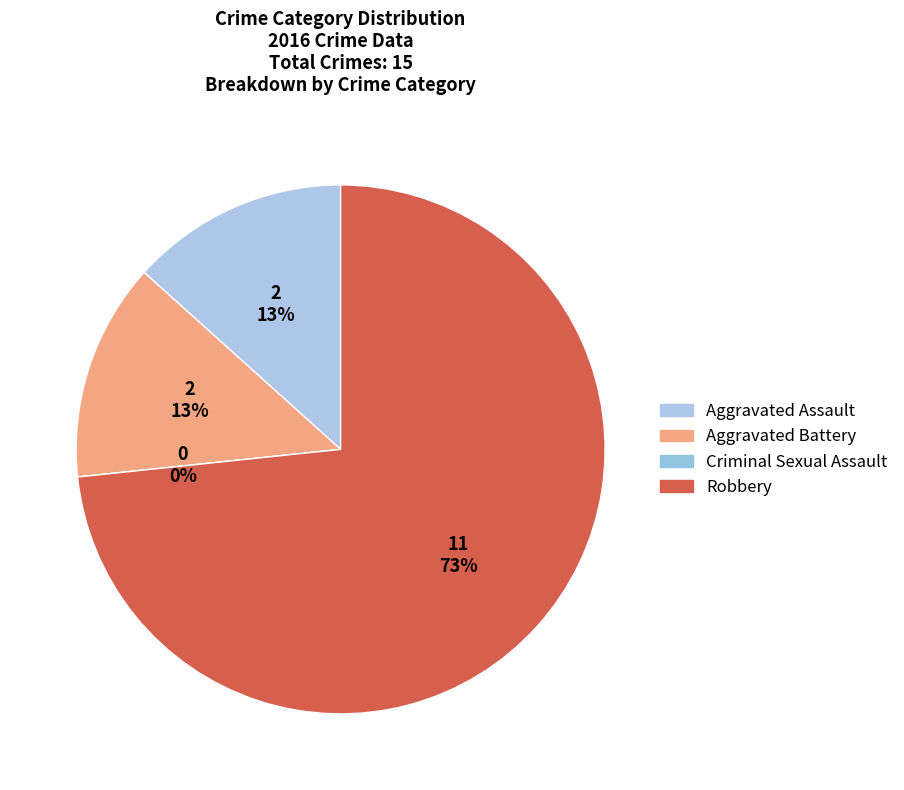

Which category has the smallest portion of the pie?

Criminal Sexual Assault